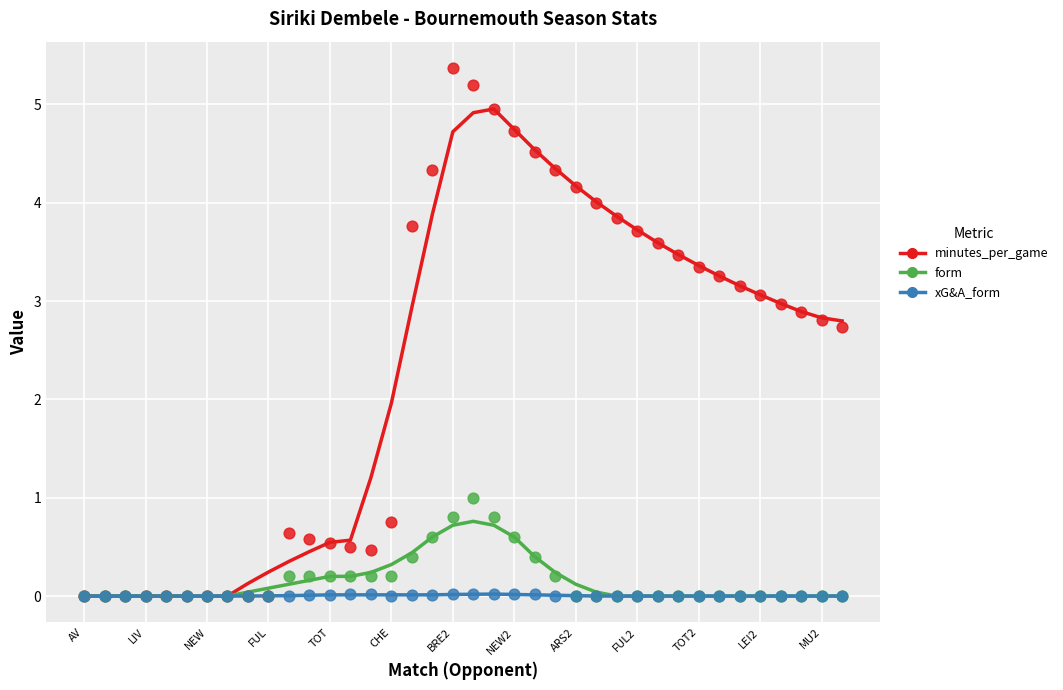

What is the total value across all series at 35?

2.9